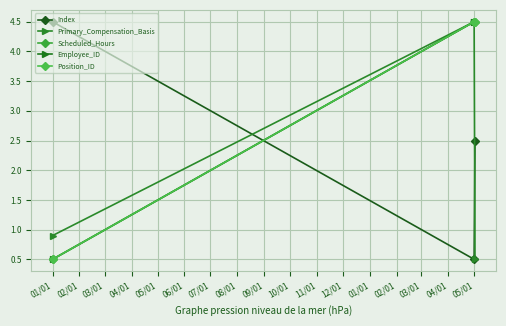

Is this an area chart (filled region under the line)?

No